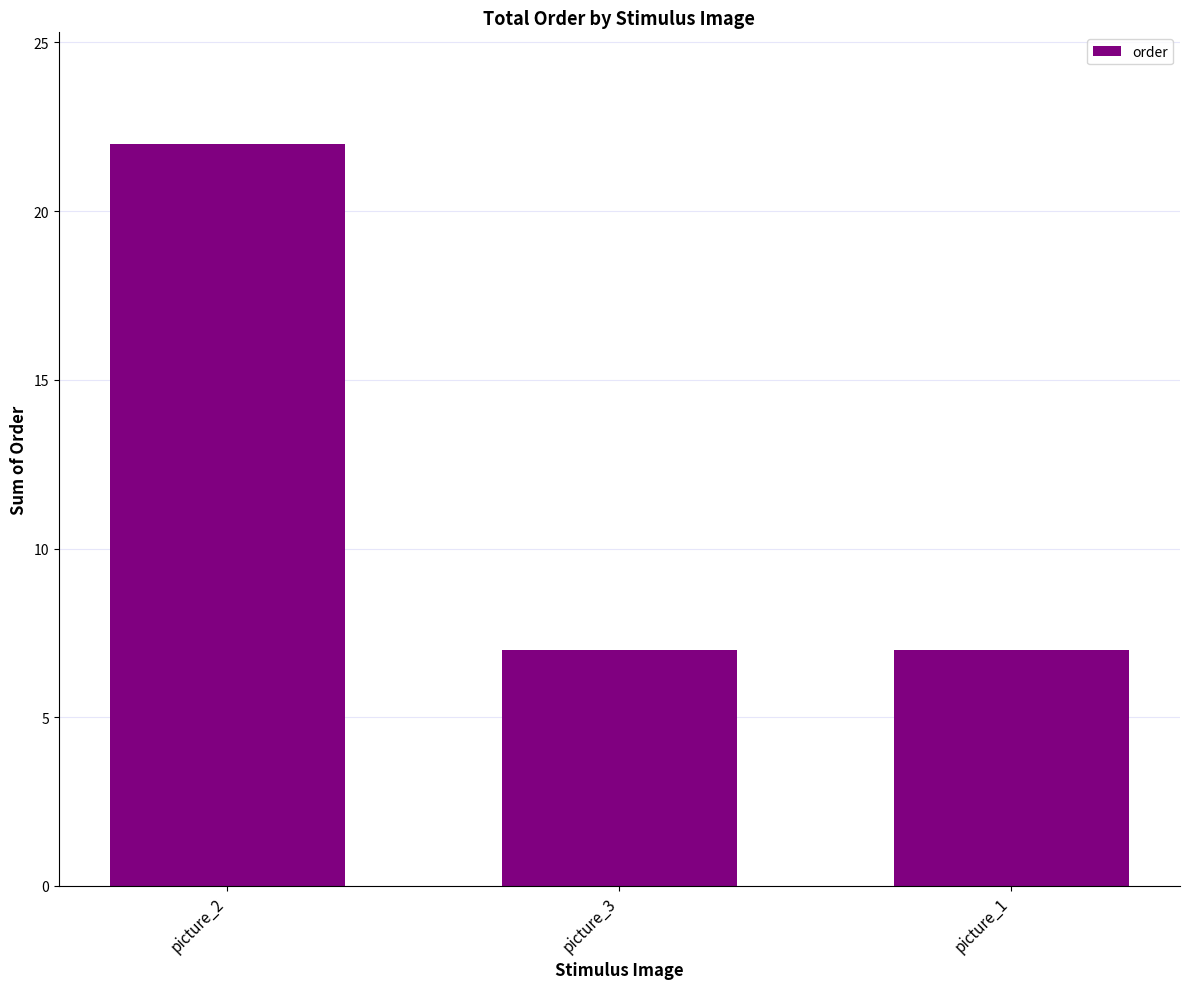

Reading right to left, extract all data points from this chart.

7	7	22